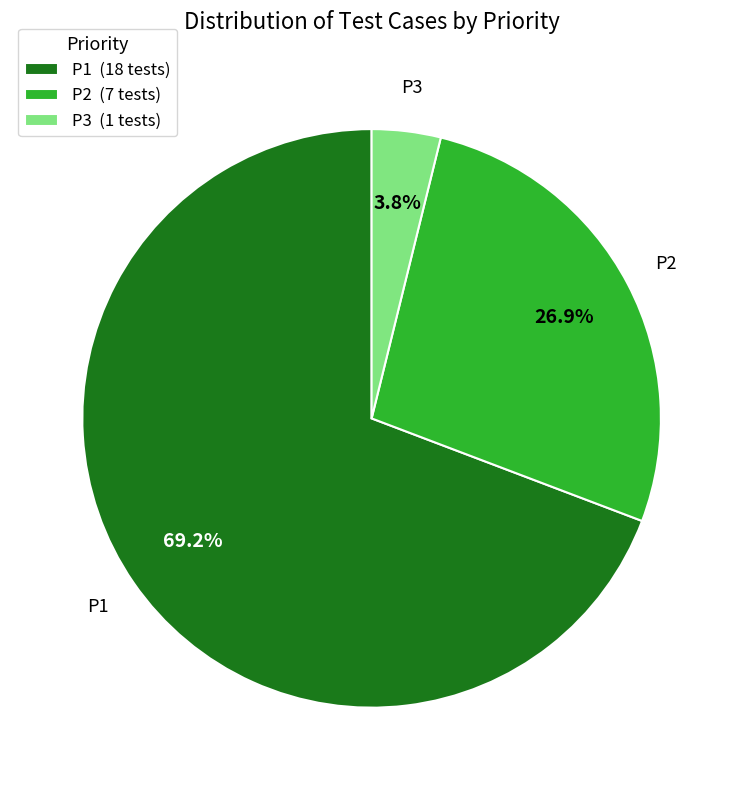

Does P1 (18 tests) account for over 50% of the chart?

Yes